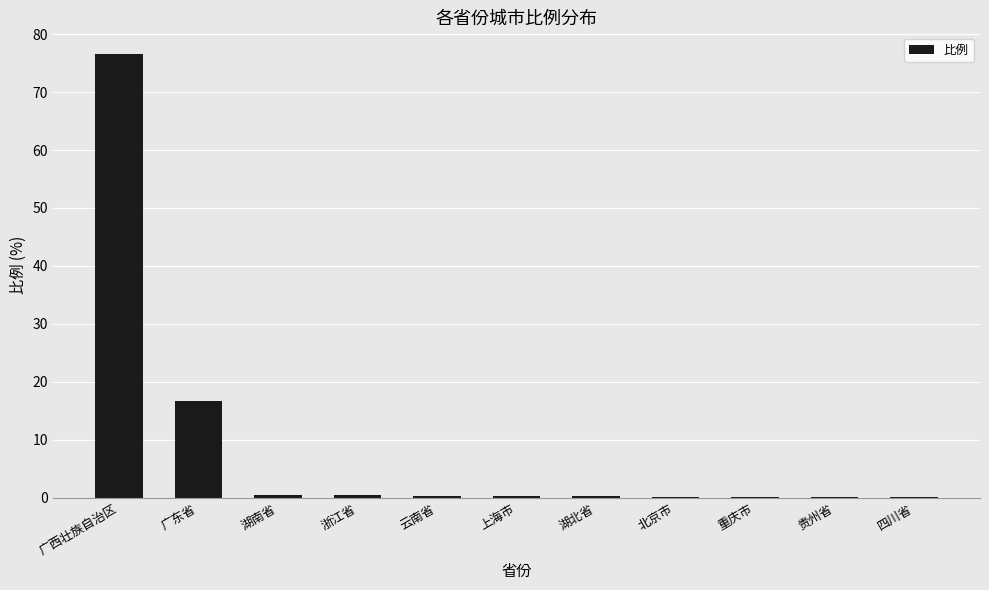

What is the average value?

8.7